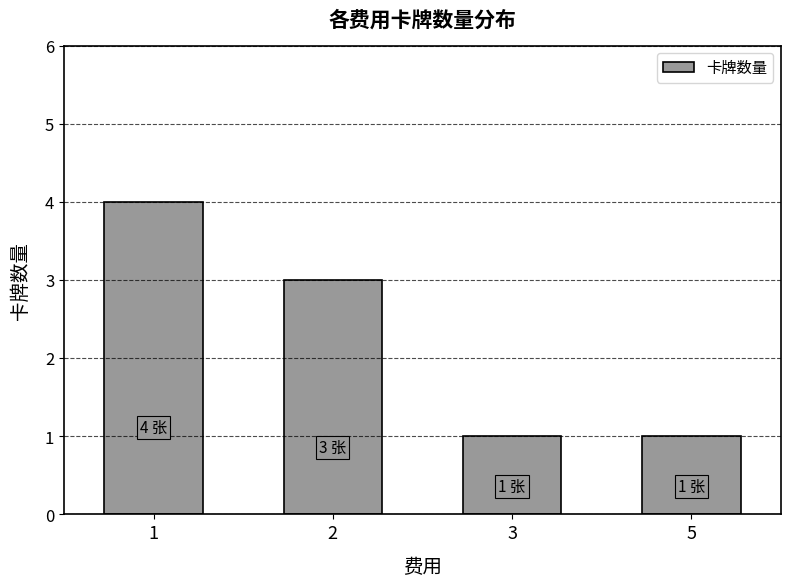

Approximately how many times larger is the value at 5 compared to 3?

1.0